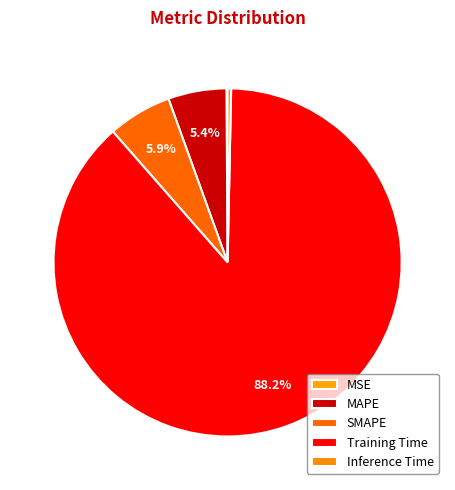

Which category has the smallest portion of the pie?

MSE